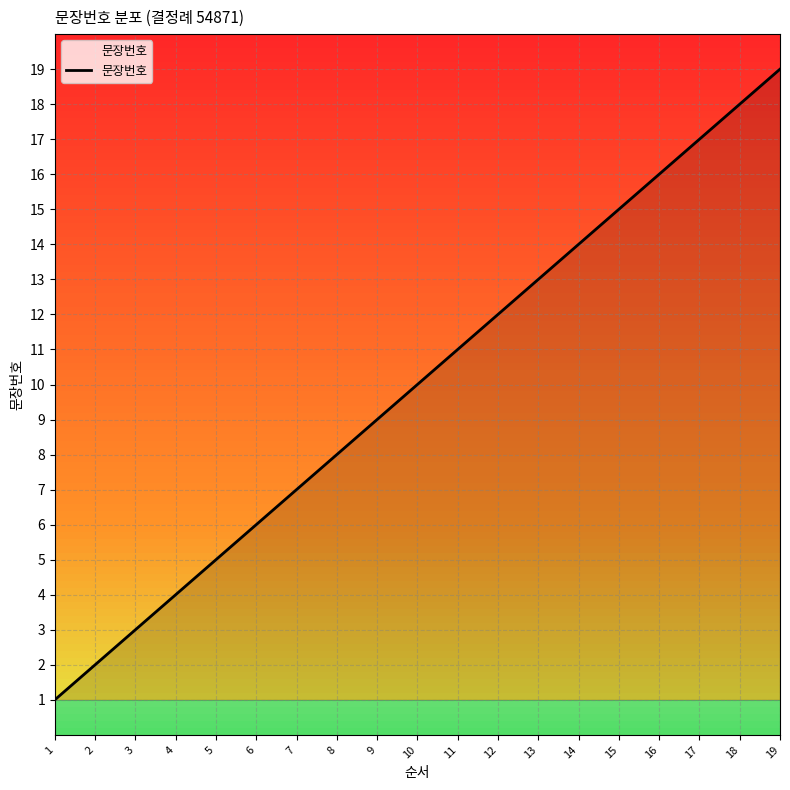

How many distinct data groups are displayed?

1